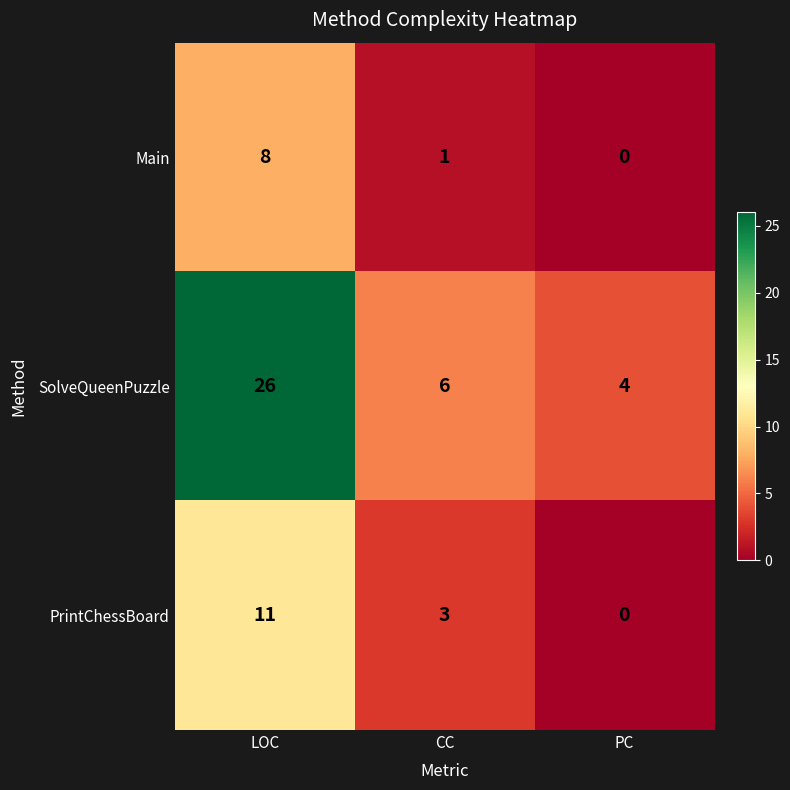

What is the total value across all series at LOC?

45